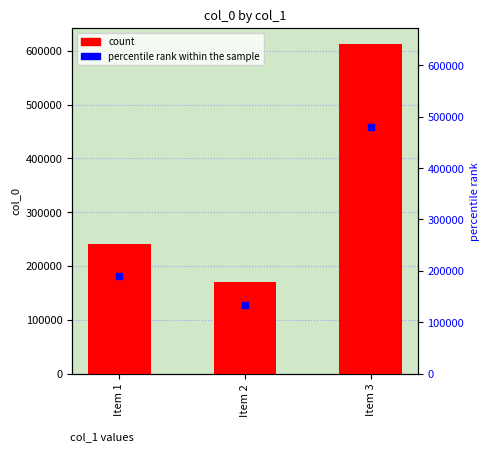

List the labels in order of value, largest first.

Item 3, Item 1, Item 2